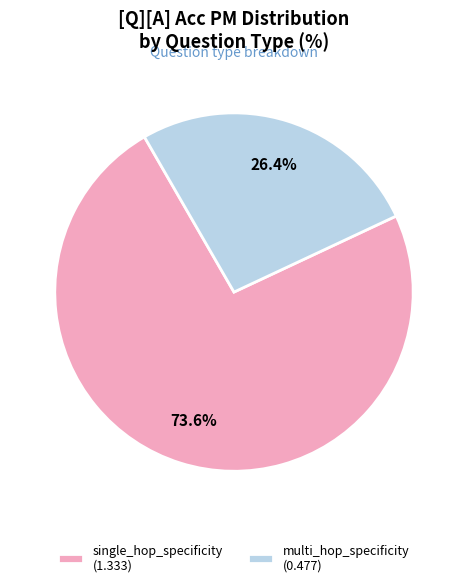

Which category has the biggest portion of the pie?

single_hop_specificity (1.333)